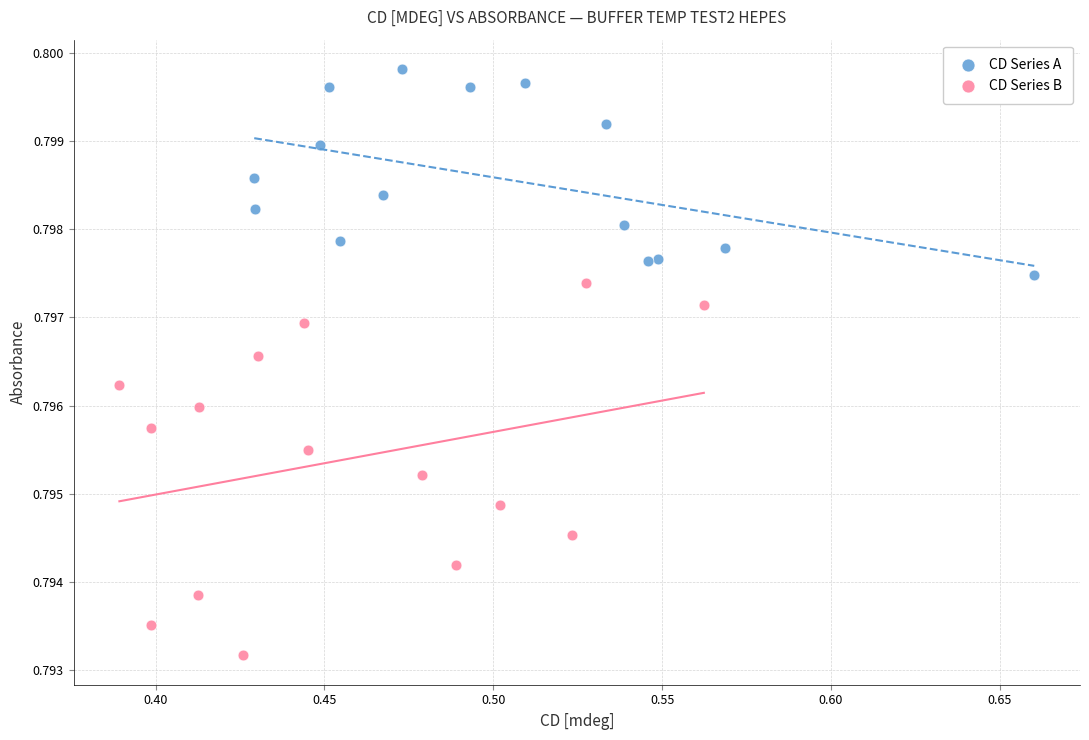

Which series has the largest Y range (max minus min)?

CD Series B